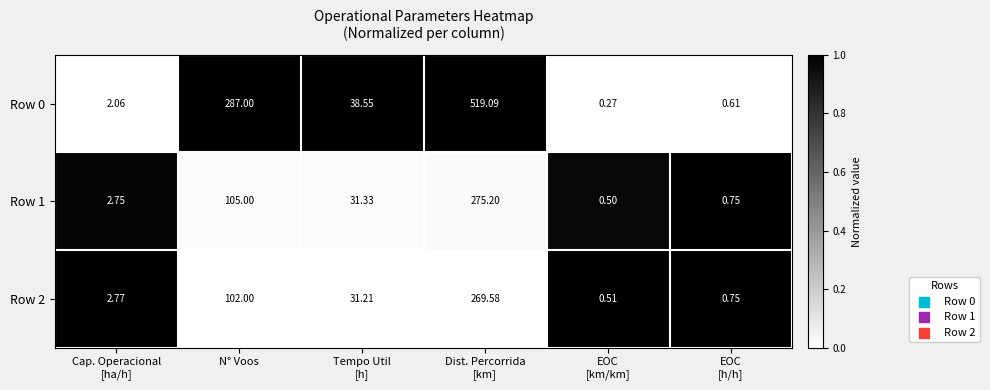

What is the spread (max minus min) of values at Dist. Percorrida
[km]?

249.5